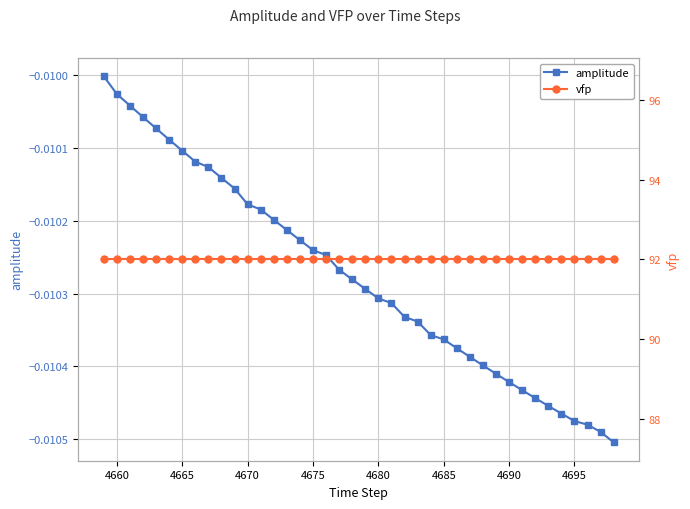

At how many categories does at least one series exceed 61?

40